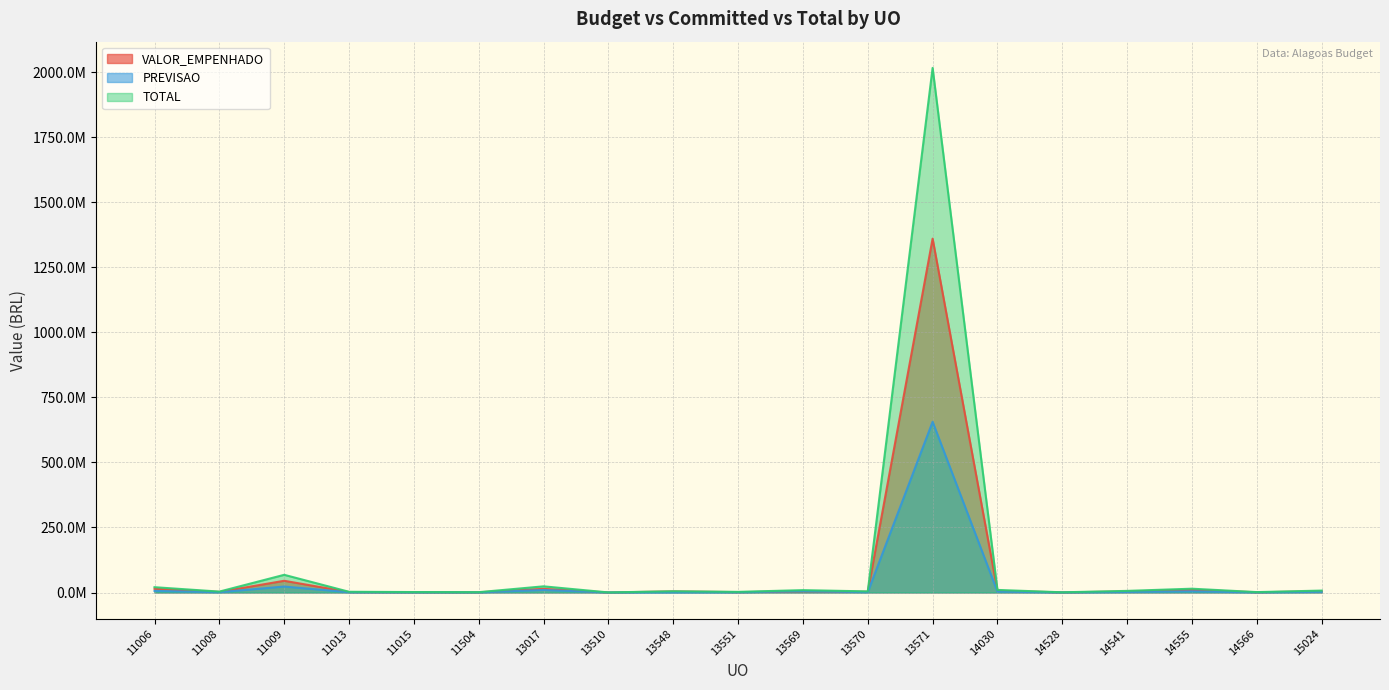

True or false: PREVISAO and TOTAL cross at least once.

False